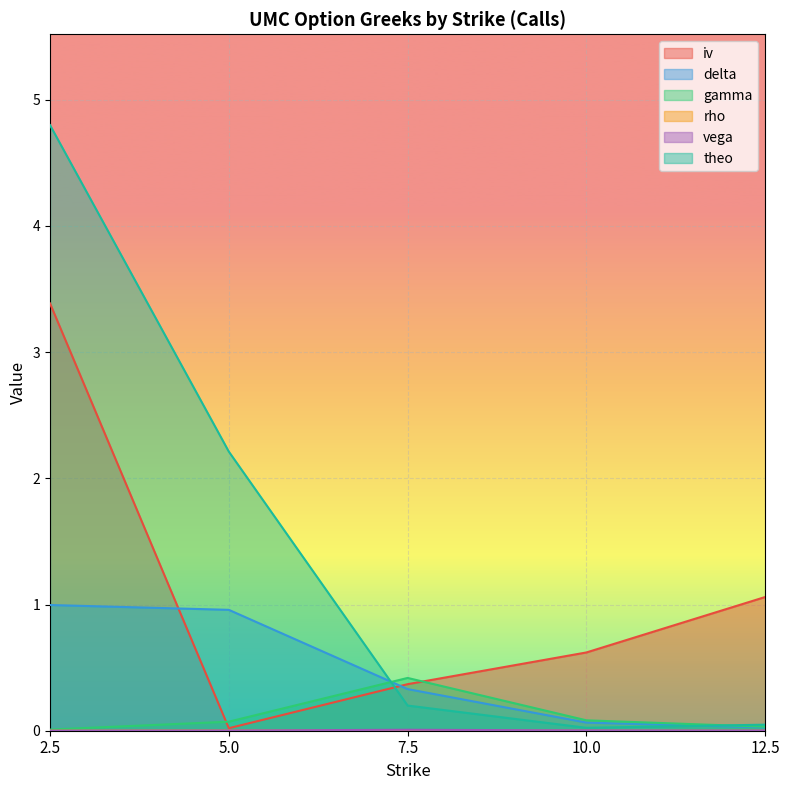

At which category does rho reach its first local peak?

7.5